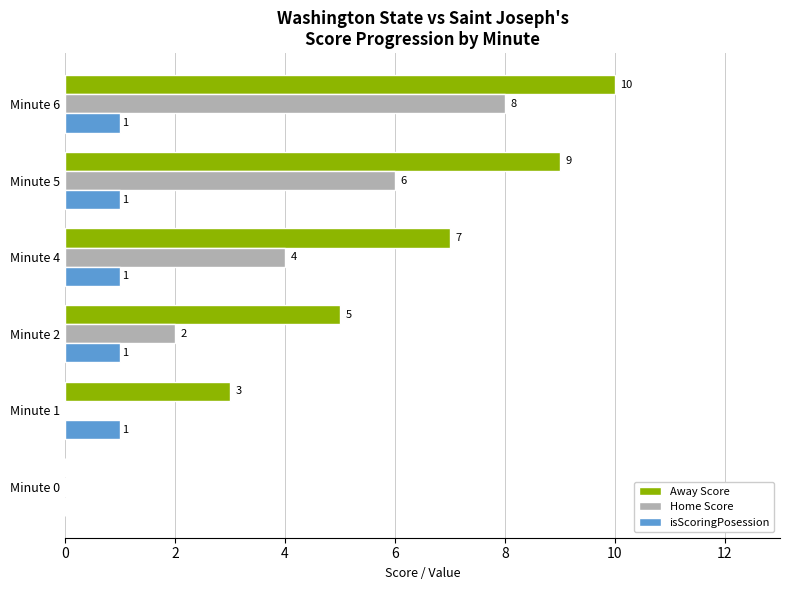

At which category is the sum across all series the highest?

Minute 6